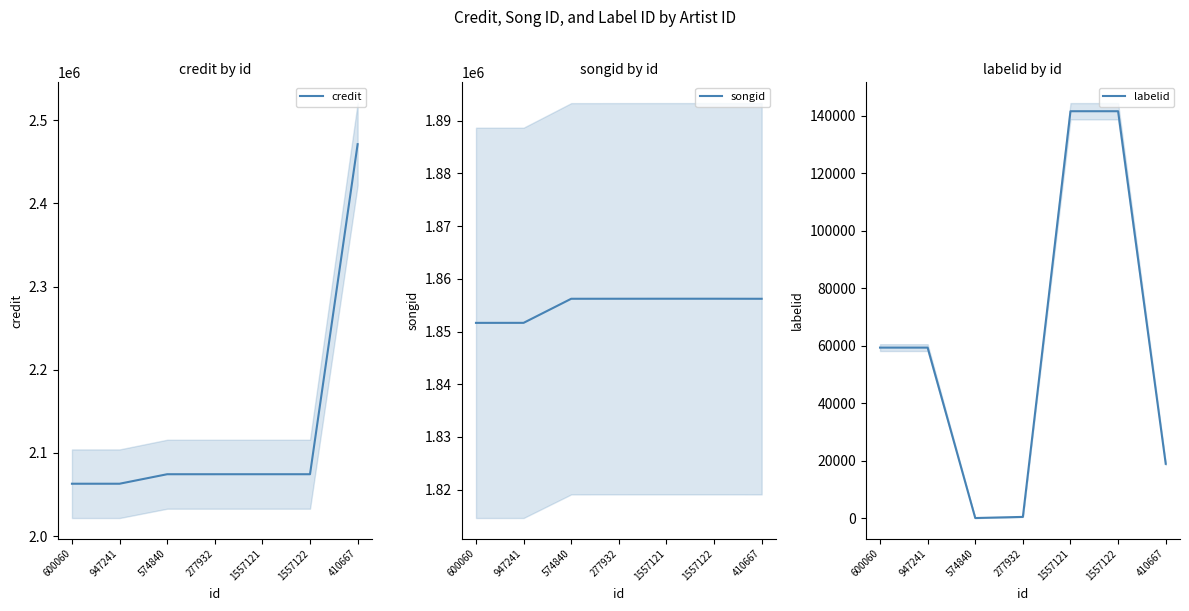

Read the credit value at 410667, to the nearest 50.

2471250